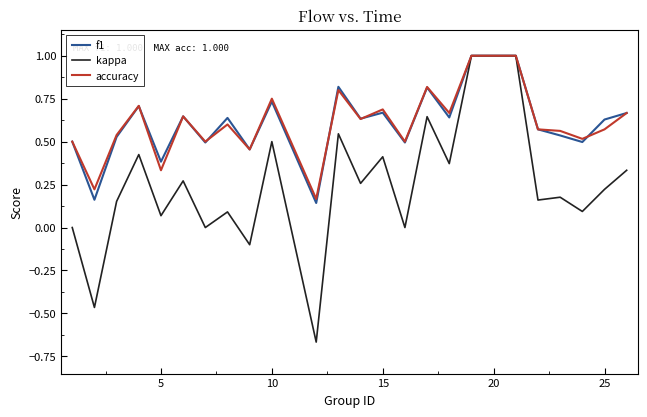

Which series has the widest spread of values?

kappa